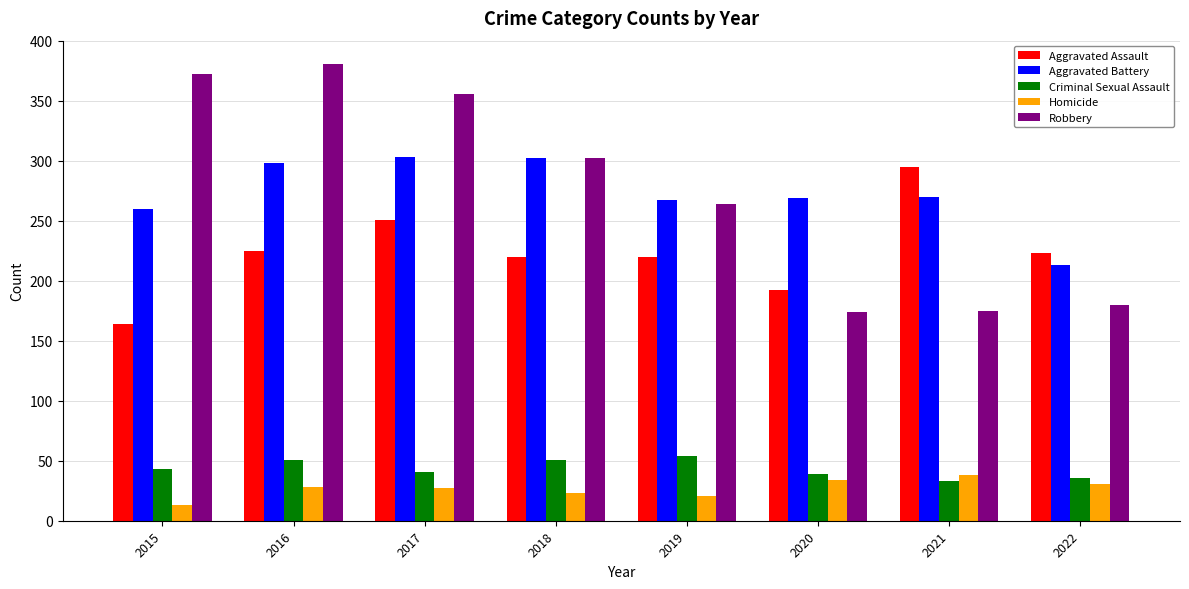

Which series has the largest range (max minus min)?

Robbery